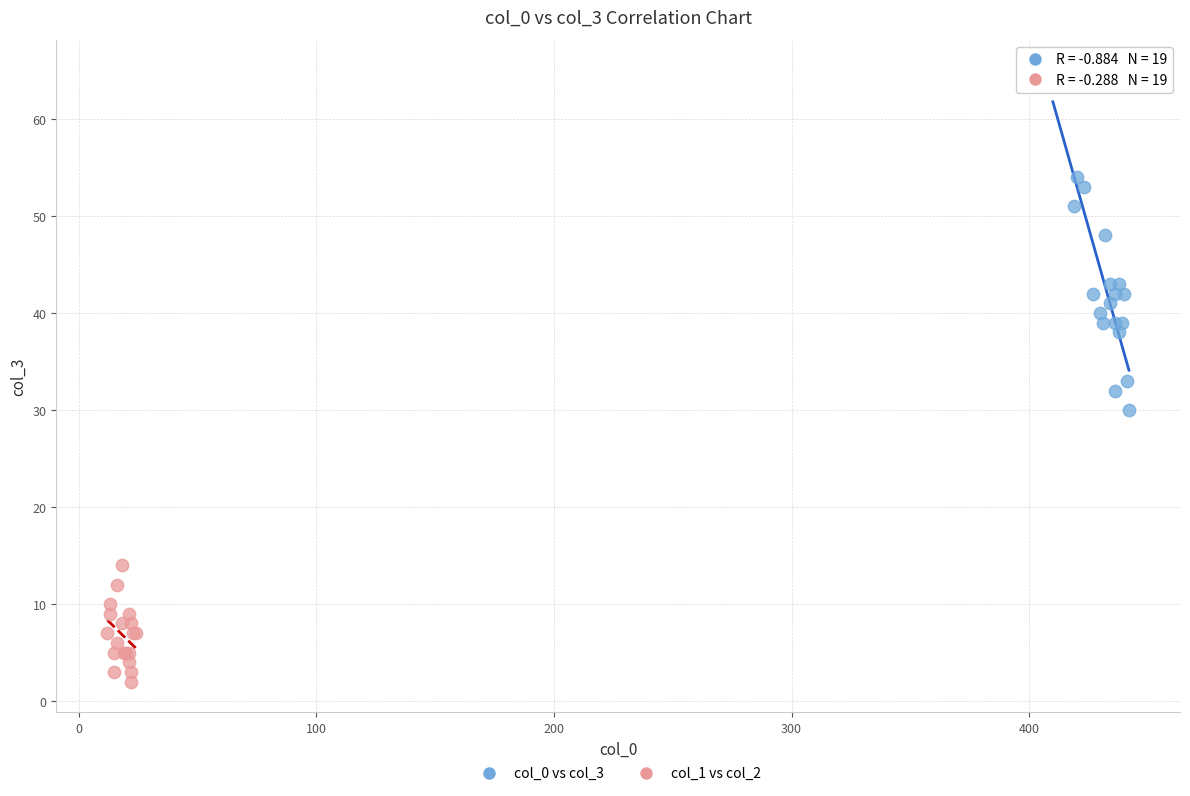

Which series reaches the maximum Y coordinate?

col_0 vs col_3